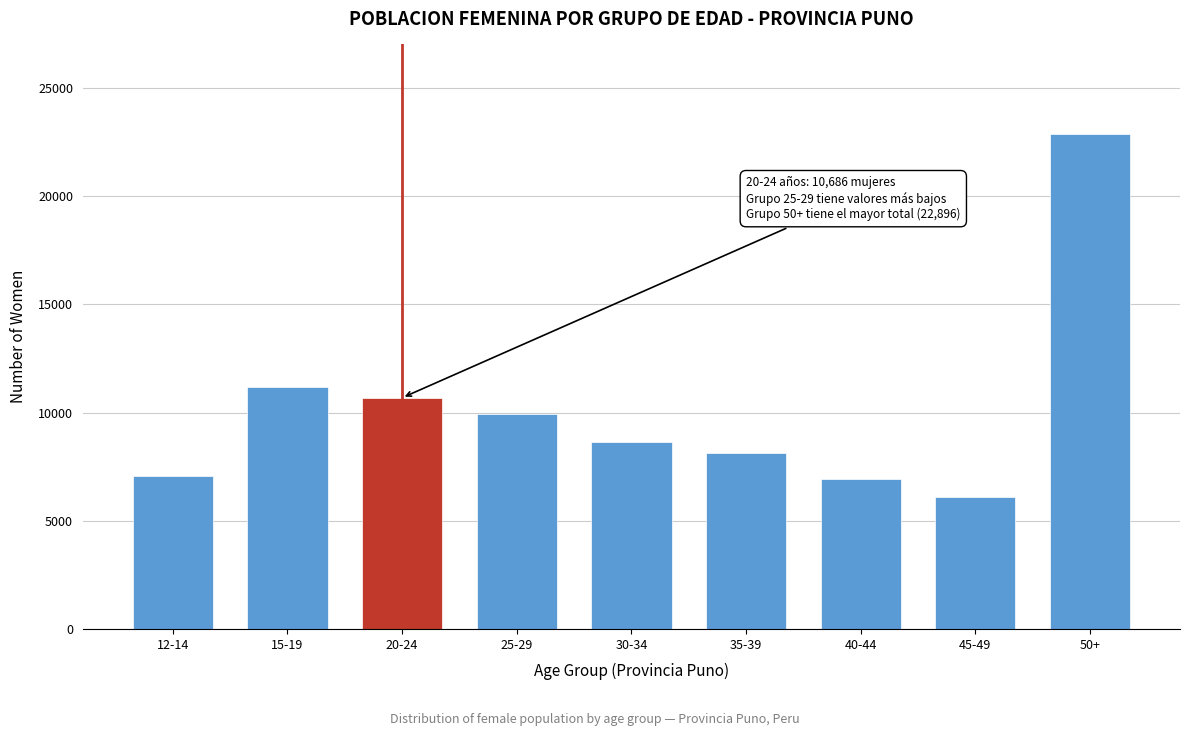

Reading left to right, transcribe all the data shown in this chart.

12-14=7062	15-19=11196	20-24=10686	25-29=9949	30-34=8658	35-39=8123	40-44=6952	45-49=6080	50+=22896